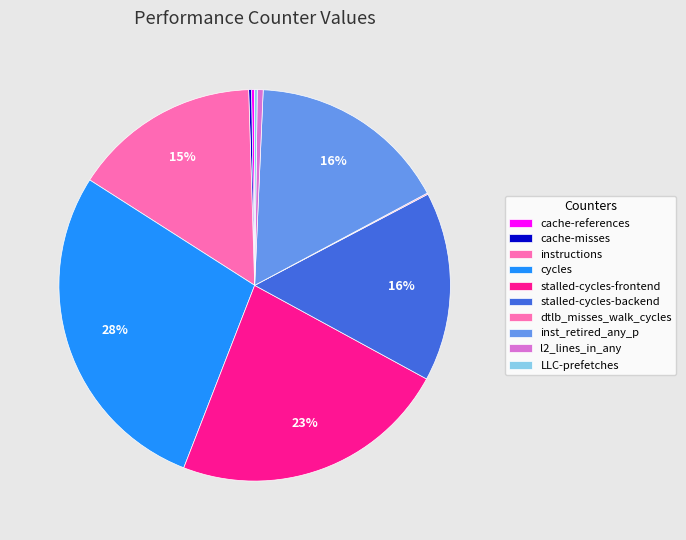

Which category has the biggest portion of the pie?

cycles